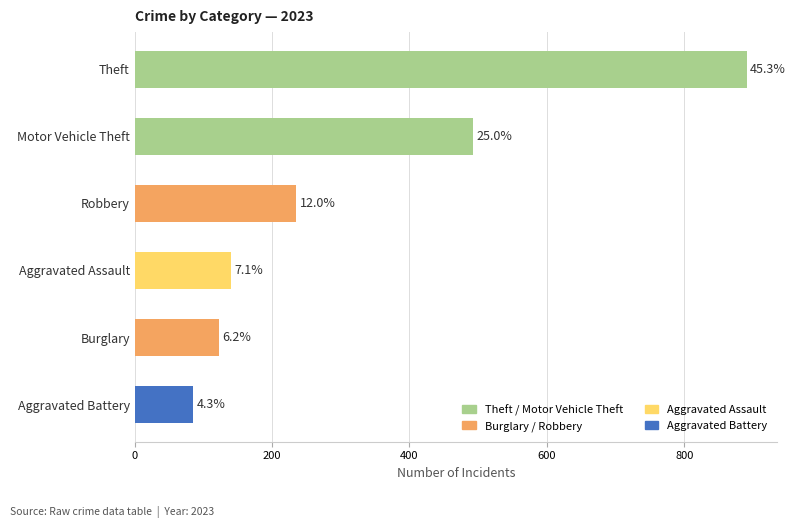

Does the chart contain any negative values?

No